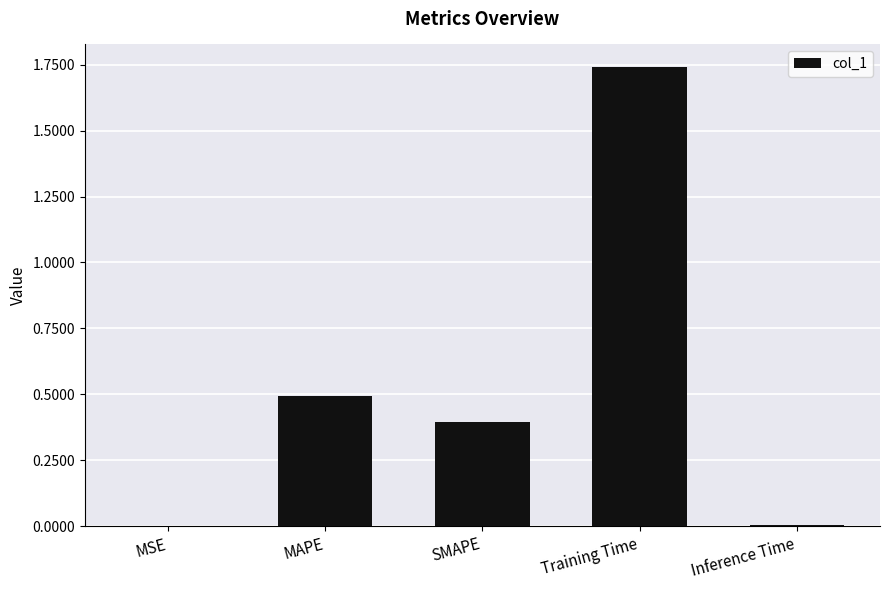

Which category has the highest value across all series?

Training Time